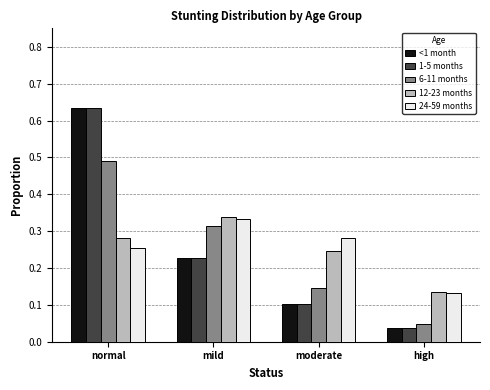

What are all the series names shown in the legend?

<1 month, 1-5 months, 6-11 months, 12-23 months, 24-59 months